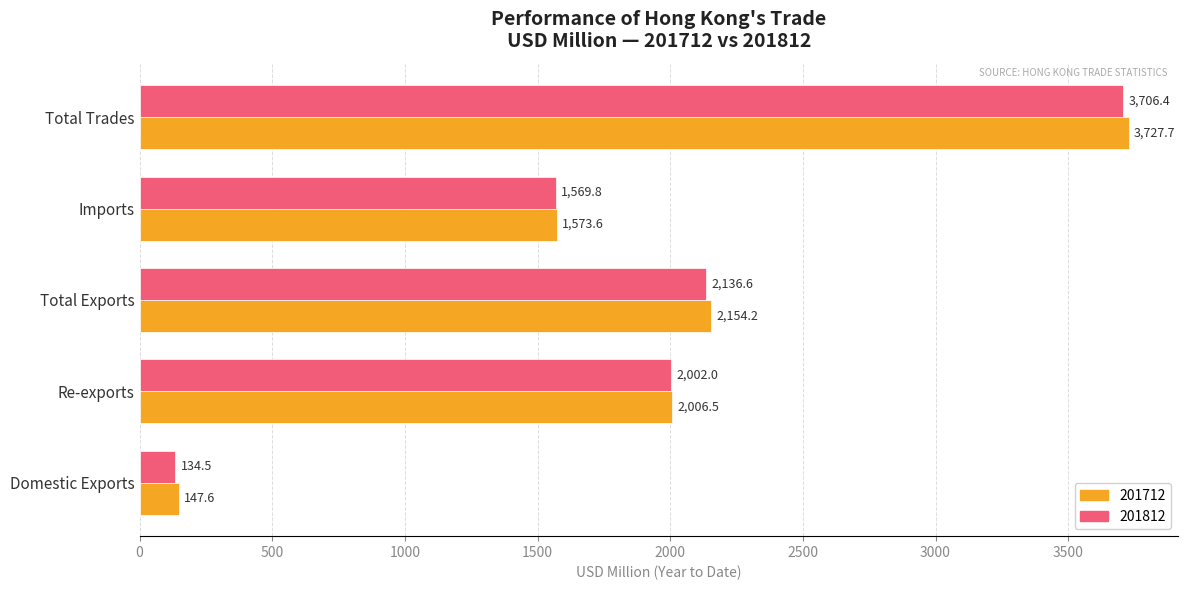

How many categories are shown in the chart?

5